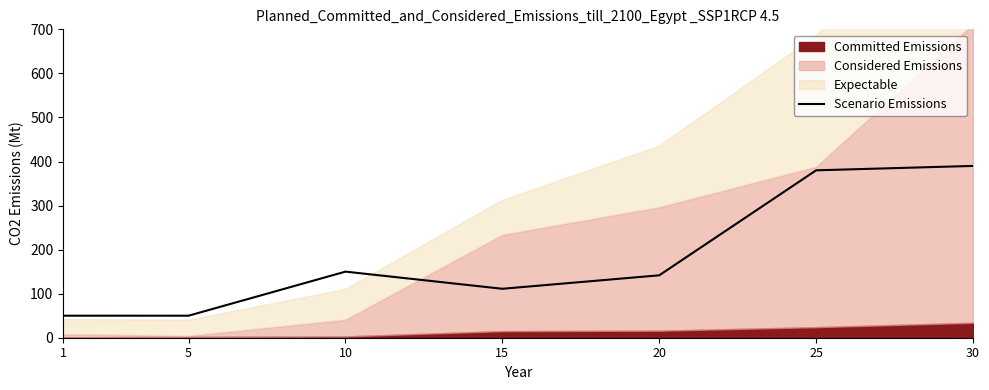

At which category does the chart reach its minimum across all series?

1